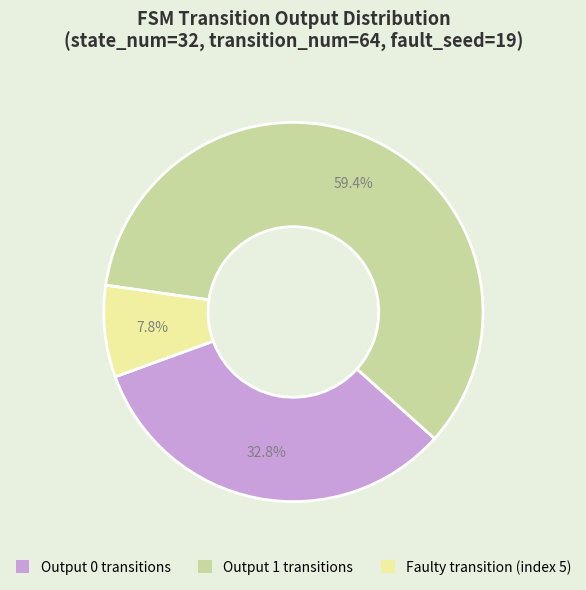

Is there a majority slice in this chart?

Yes